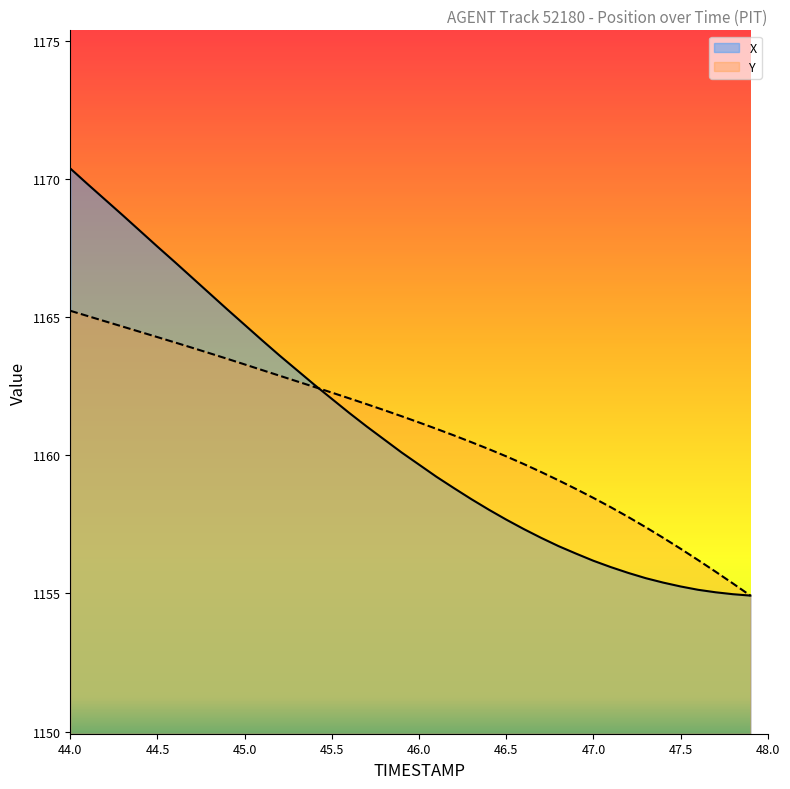

Is the value of X at 45.5 greater than the value of Y at 44.0?

No